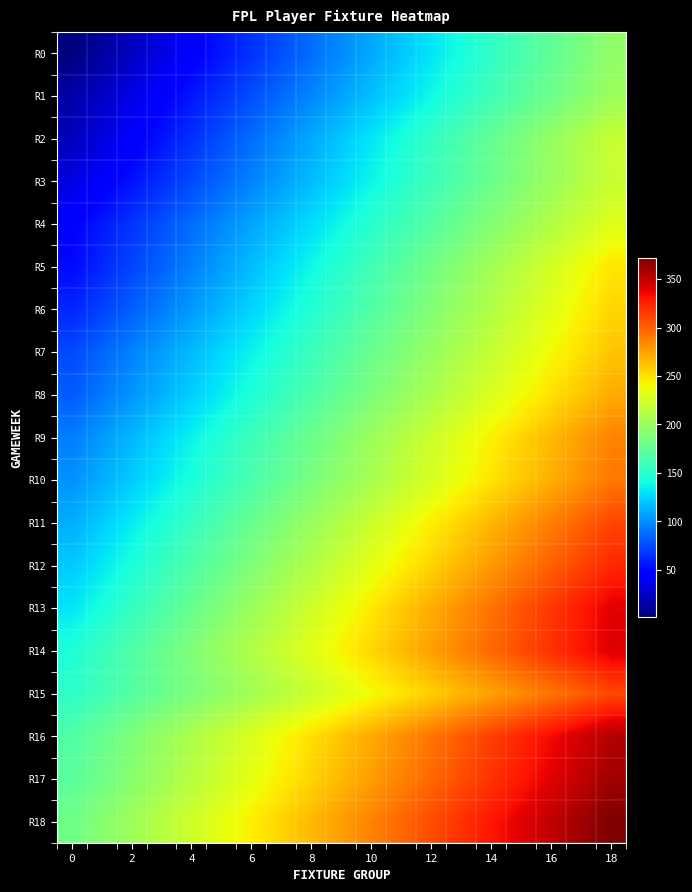

Reading left to right, extract all data points from this chart.

R0: 1.0	11.8	22.7	33.5	44.3	55.2	66.0	76.8	87.7	98.5	109.3	120.2	131.0	141.8	152.7	163.5	174.3	185.2	196.0
R1: 14.0	24.4	34.8	45.2	55.6	65.9	76.3	86.7	97.1	107.5	117.9	128.3	138.7	149.1	159.4	169.8	180.2	190.6	201.0
R2: 21.0	32.1	43.1	54.2	65.2	76.3	87.3	98.4	109.4	120.5	131.6	142.6	153.7	164.7	175.8	186.8	197.9	208.9	220.0
R3: 33.0	43.4	53.9	64.3	74.8	85.2	95.7	106.1	116.6	127.0	137.4	147.9	158.3	168.8	179.2	189.7	200.1	210.6	221.0
R4: 46.0	56.3	66.6	76.8	87.1	97.4	107.7	117.9	128.2	138.5	148.8	159.1	169.3	179.6	189.9	200.2	210.4	220.7	231.0
R5: 51.0	61.9	72.9	83.8	94.8	105.7	116.7	127.6	138.6	149.5	160.4	171.4	182.3	193.3	204.2	215.2	226.1	237.1	248.0
R6: 61.0	71.7	82.4	93.2	103.9	114.6	125.3	136.1	146.8	157.5	168.2	178.9	189.7	200.4	211.1	221.8	232.6	243.3	254.0
R7: 74.0	84.4	94.8	105.2	115.6	125.9	136.3	146.7	157.1	167.5	177.9	188.3	198.7	209.1	219.4	229.8	240.2	250.6	261.0
R8: 81.0	91.6	102.1	112.7	123.2	133.8	144.3	154.9	165.4	176.0	186.6	197.1	207.7	218.2	228.8	239.3	249.9	260.4	271.0
R9: 93.0	103.8	114.6	125.3	136.1	146.9	157.7	168.4	179.2	190.0	200.8	211.6	222.3	233.1	243.9	254.7	265.4	276.2	287.0
R10: 101.0	111.6	122.1	132.7	143.2	153.8	164.3	174.9	185.4	196.0	206.6	217.1	227.7	238.2	248.8	259.3	269.9	280.4	291.0
R11: 111.0	122.1	133.2	144.3	155.4	166.6	177.7	188.8	199.9	211.0	222.1	233.2	244.3	255.4	266.6	277.7	288.8	299.9	311.0
R12: 121.0	132.2	143.4	154.7	165.9	177.1	188.3	199.6	210.8	222.0	233.2	244.4	255.7	266.9	278.1	289.3	300.6	311.8	323.0
R13: 131.0	142.6	154.2	165.8	177.4	189.1	200.7	212.3	223.9	235.5	247.1	258.7	270.3	281.9	293.6	305.2	316.8	328.4	340.0
R14: 145.0	155.9	166.8	177.7	188.6	199.4	210.3	221.2	232.1	243.0	253.9	264.8	275.7	286.6	297.4	308.3	319.2	330.1	341.0
R15: 151.0	159.8	168.7	177.5	186.3	195.2	204.0	212.8	221.7	230.5	239.3	248.2	257.0	265.8	274.7	283.5	292.3	301.2	310.0
R16: 167.0	177.4	187.9	198.3	208.8	219.2	229.7	240.1	250.6	261.0	271.4	281.9	292.3	302.8	313.2	323.7	334.1	344.6	355.0
R17: 171.0	181.6	192.1	202.7	213.2	223.8	234.3	244.9	255.4	266.0	276.6	287.1	297.7	308.2	318.8	329.3	339.9	350.4	361.0
R18: 181.0	191.6	202.2	212.8	223.4	234.1	244.7	255.3	265.9	276.5	287.1	297.7	308.3	318.9	329.6	340.2	350.8	361.4	372.0